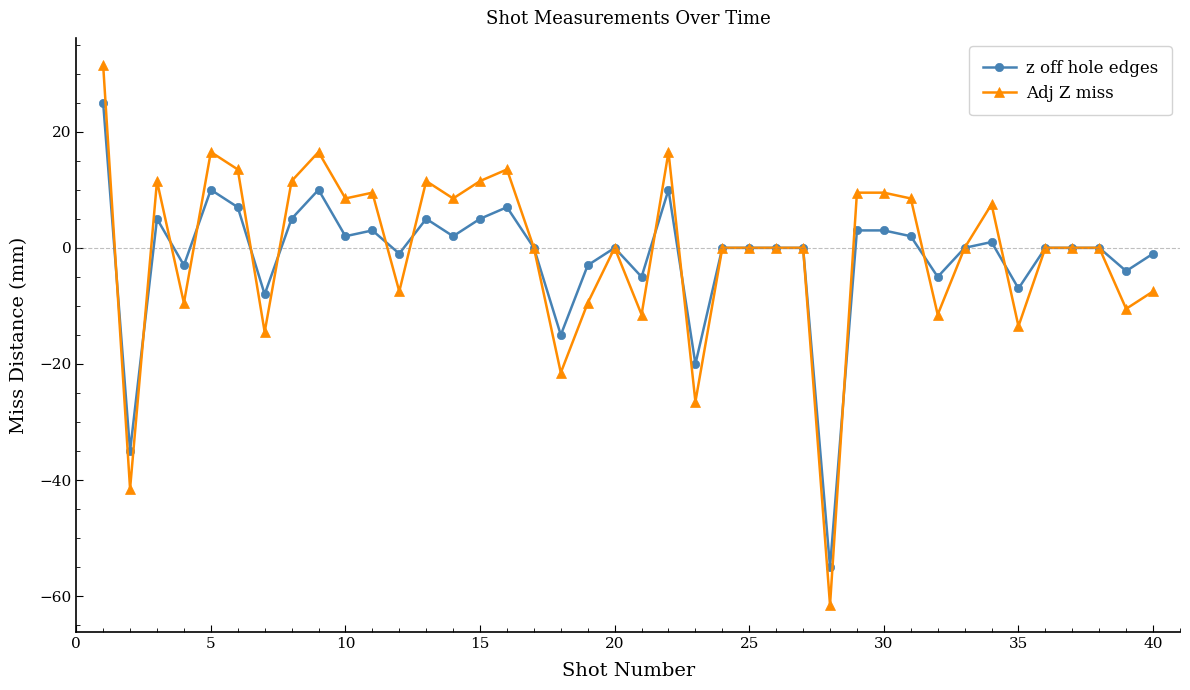

What is the maximum value shown in the chart?

31.5